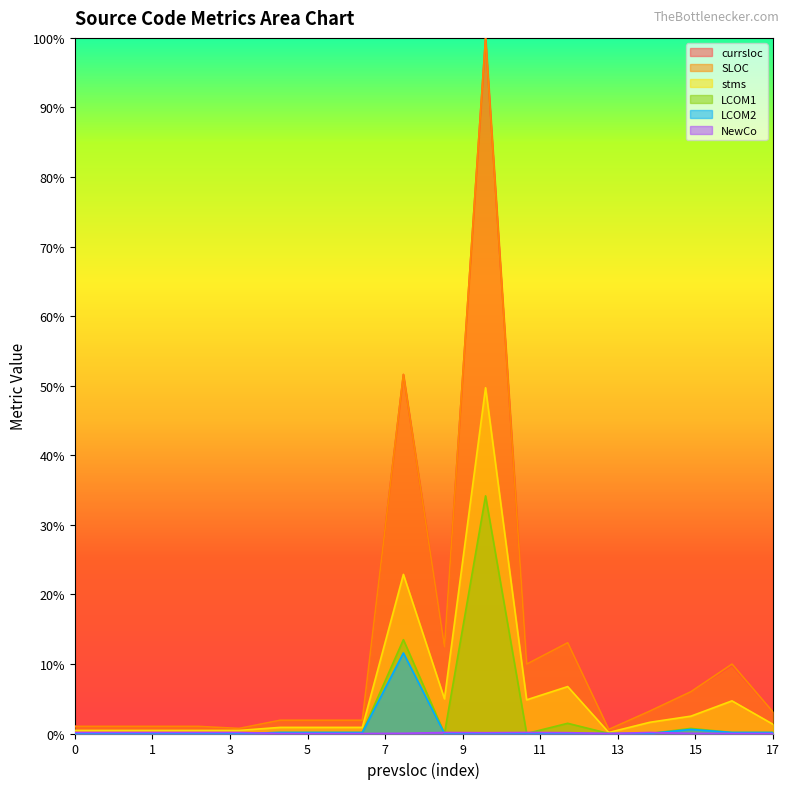

True or false: currsloc and NewCo intersect in this chart.

False